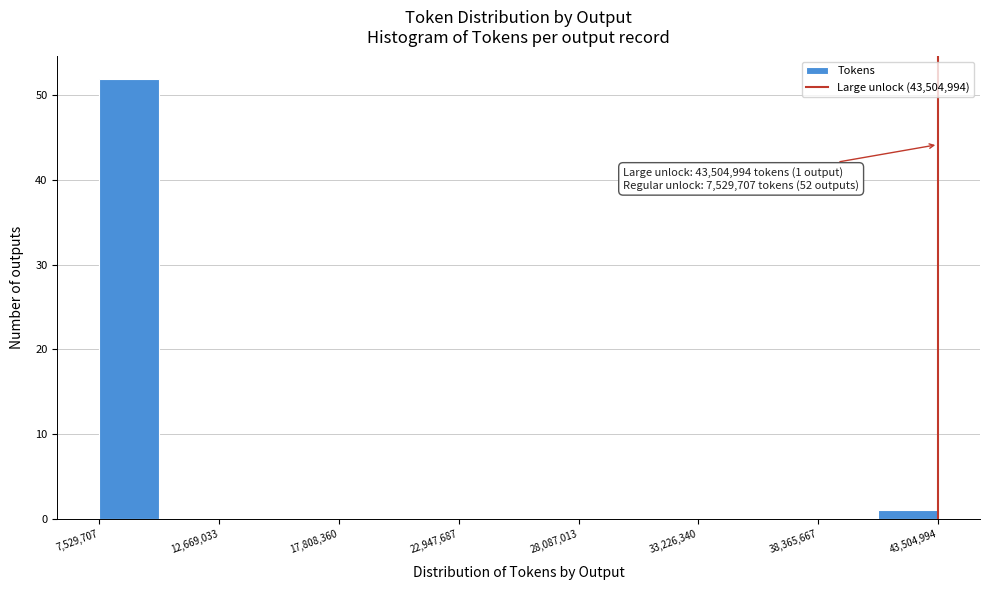

Read against the x-axis, roughly where is the centre of the tallest bar?

9000000